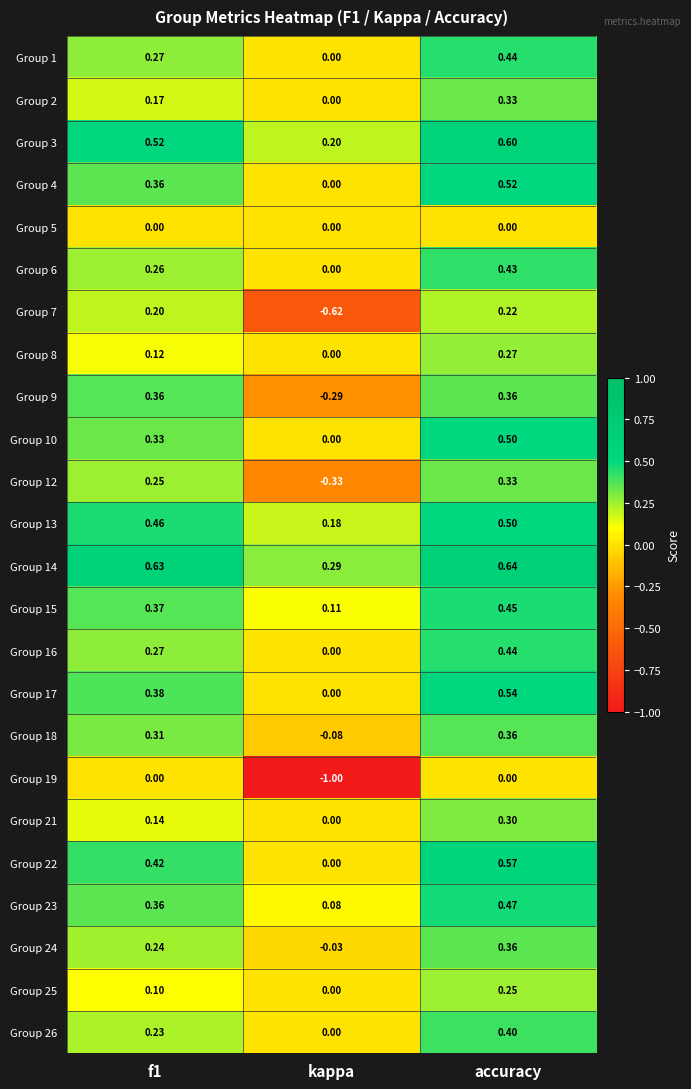

Between f1 and kappa, which series saw the biggest shift?

Group 19